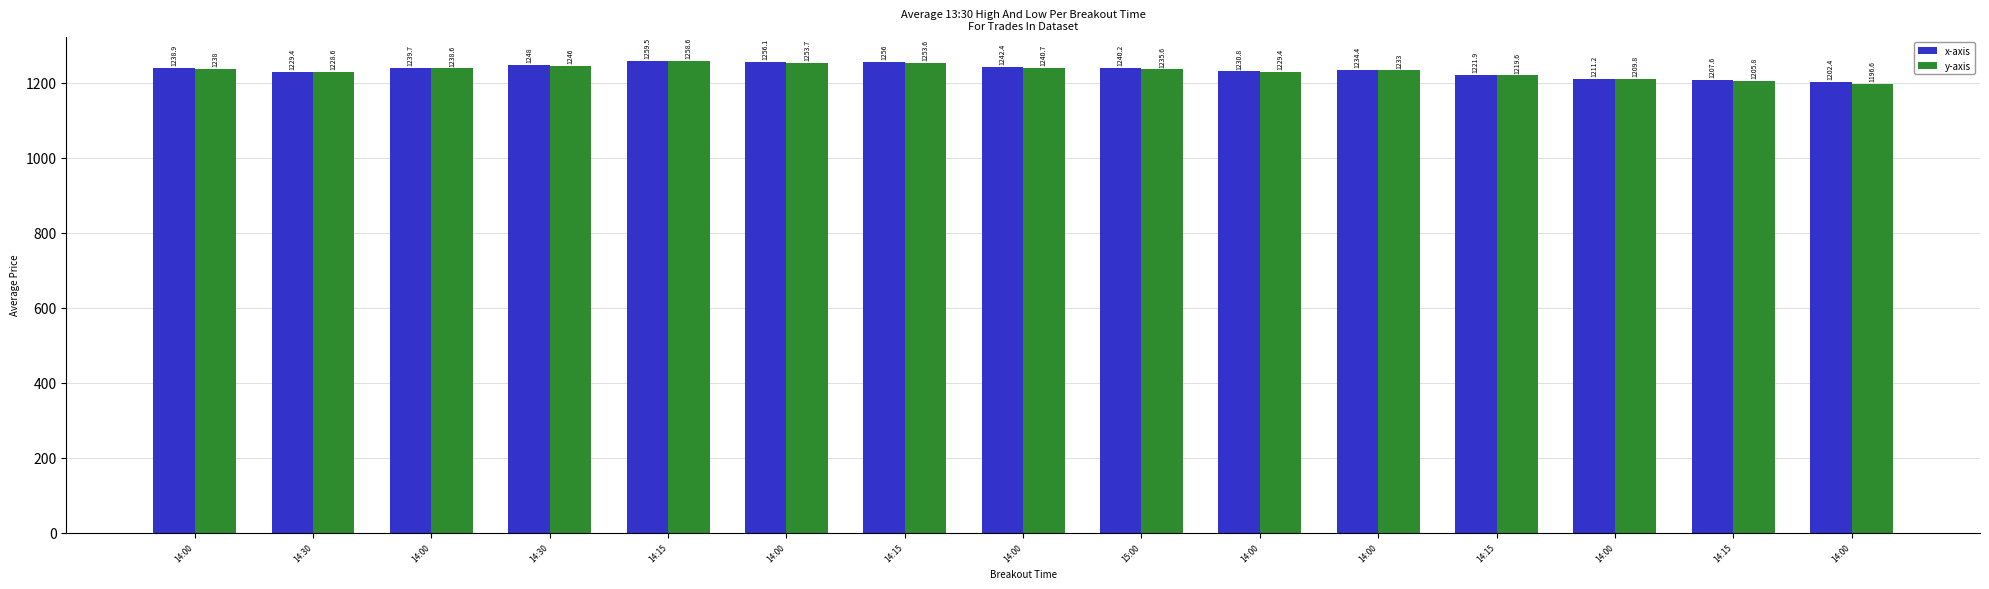

List the labels in order of y-axis value, smallest first.

14:00, 14:15, 14:00, 14:15, 14:30, 14:00, 14:00, 15:00, 14:00, 14:00, 14:00, 14:30, 14:15, 14:00, 14:15